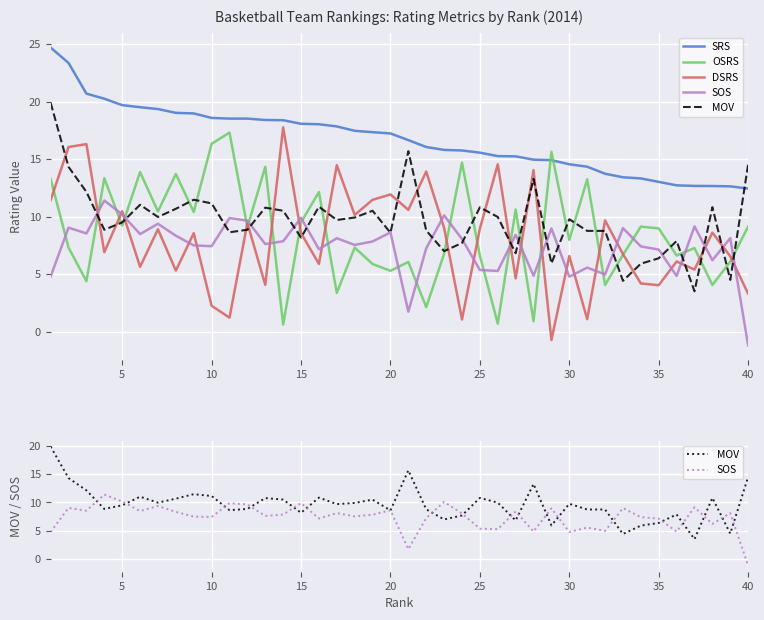

True or false: MOV has more than 0 points higher than both neighbors.

True